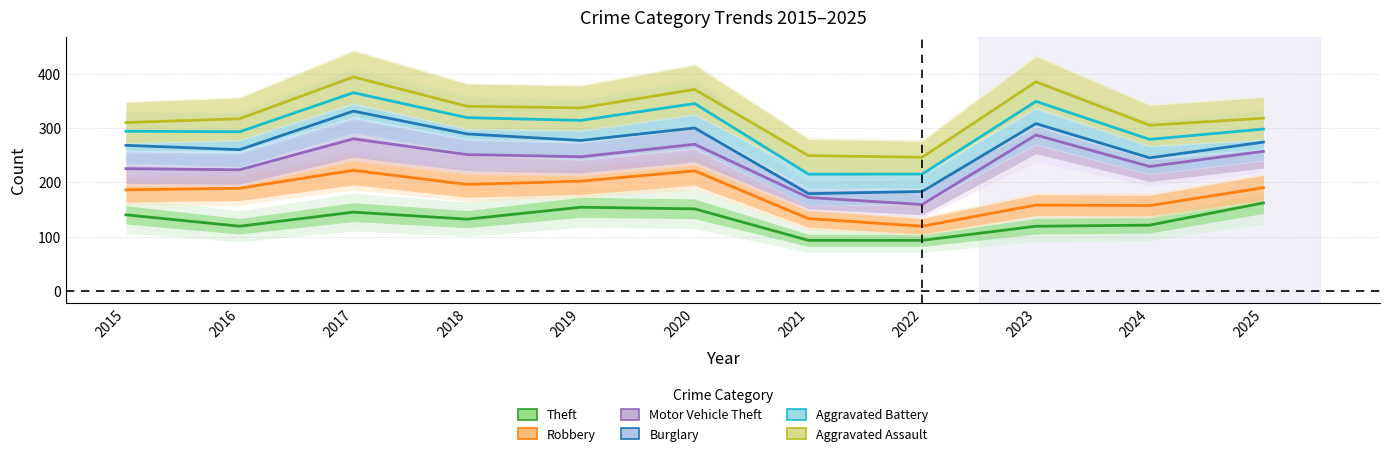

Which series has the widest spread of values?

Burglary